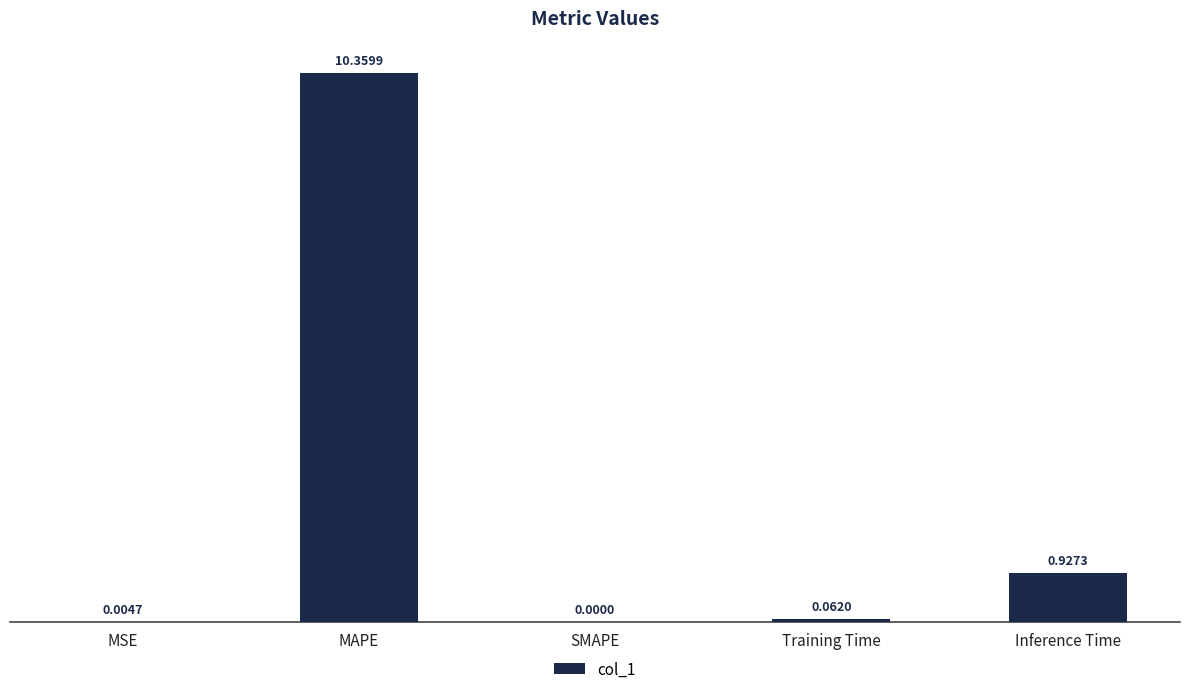

Where is the data nearest to the value 5?

Inference Time